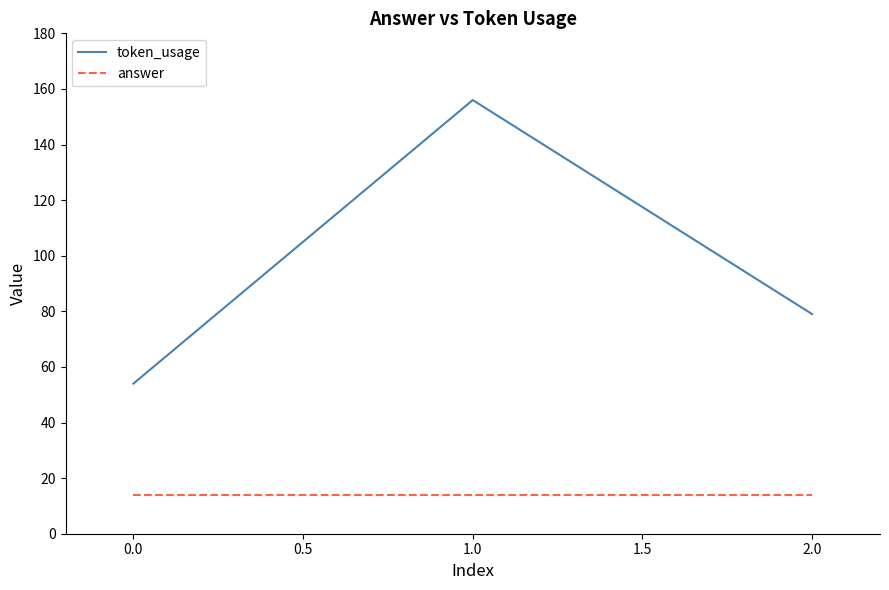

What are all the series names shown in the legend?

token_usage, answer